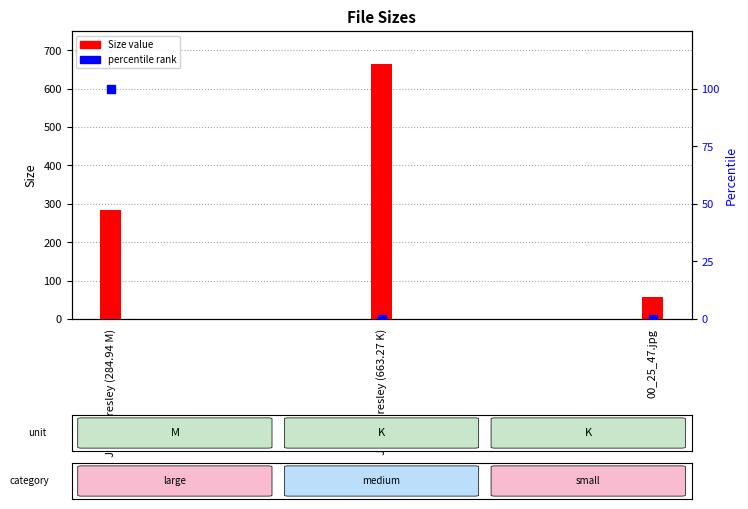

At how many categories does at least one series exceed 466?

1